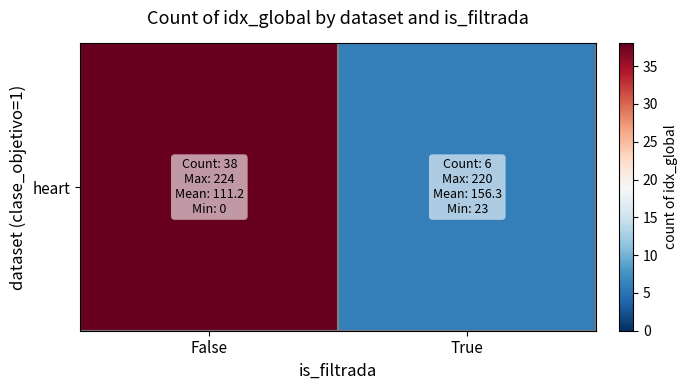

At which label is the value closest to 22?

False